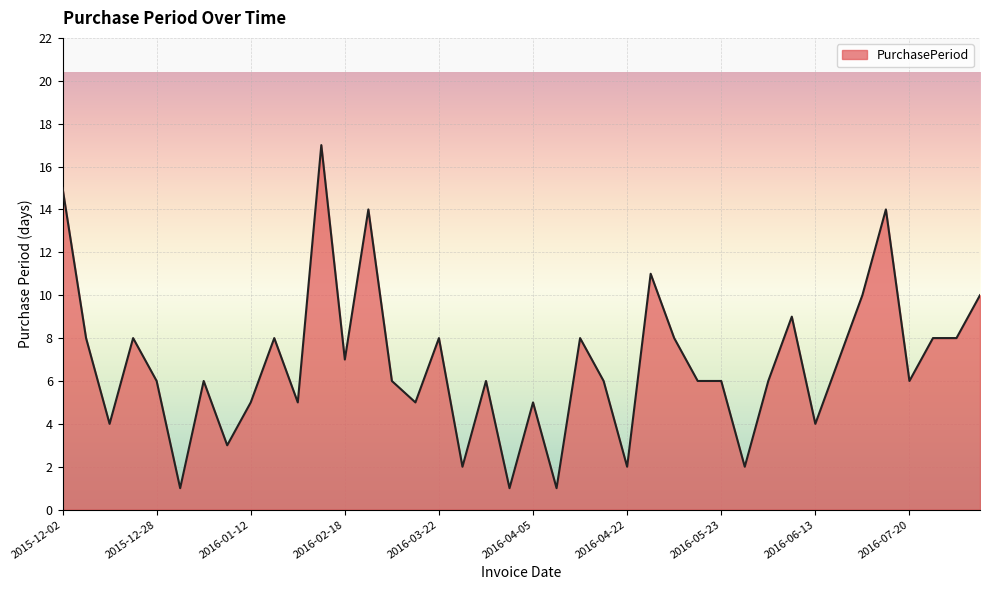

What is the greatest value displayed?

17